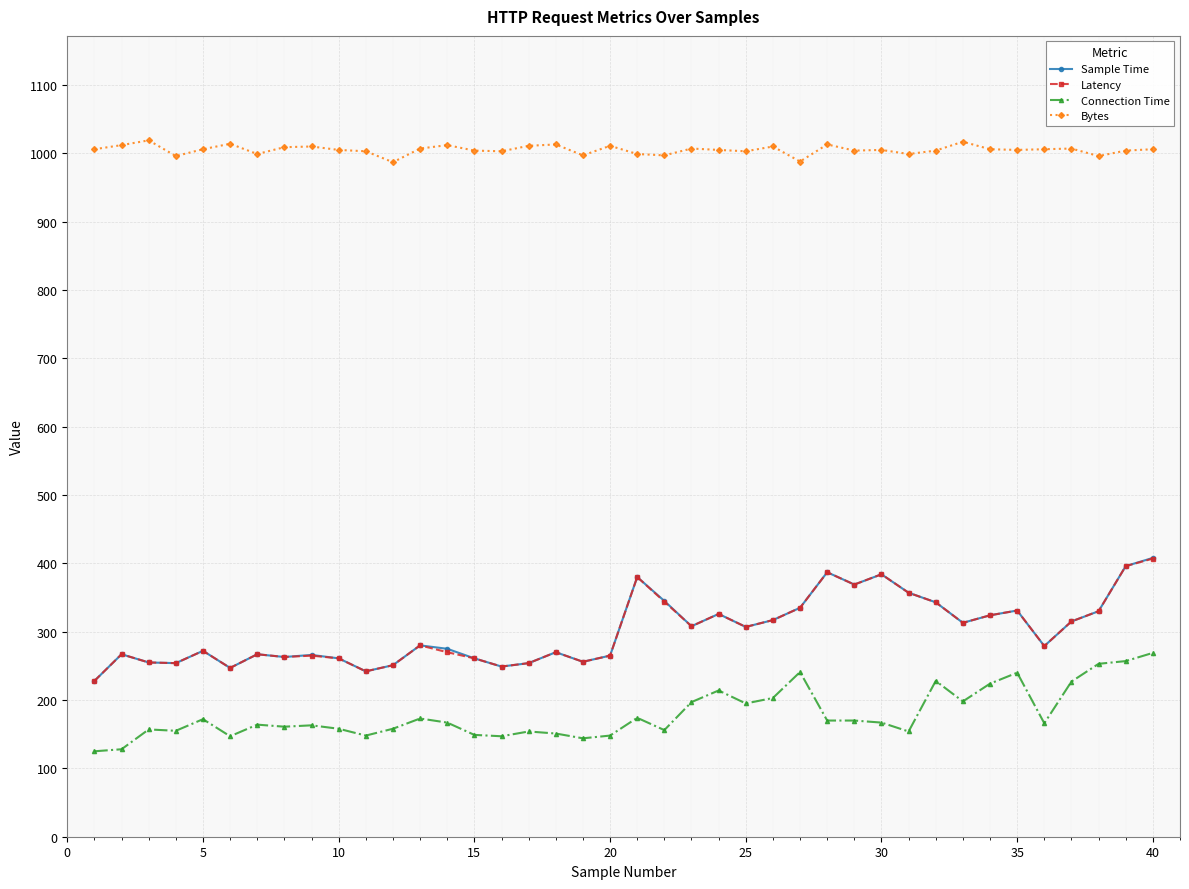

True or false: Sample Time has more than 1 interior local peaks.

True